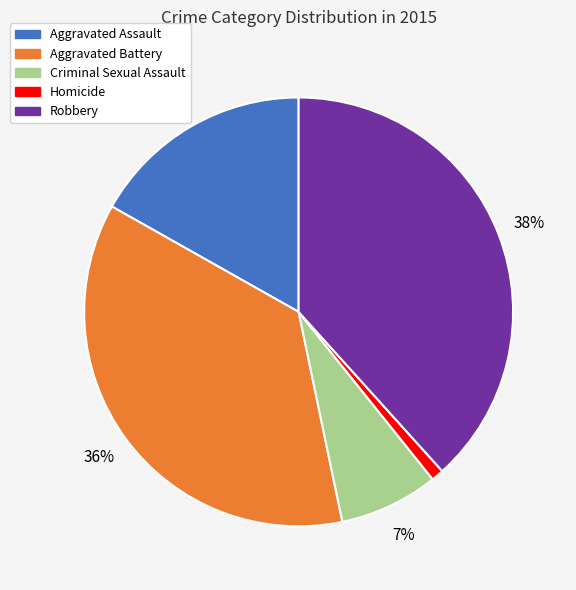

To the nearest percent, what percentage of the pie is Aggravated Assault?

17%